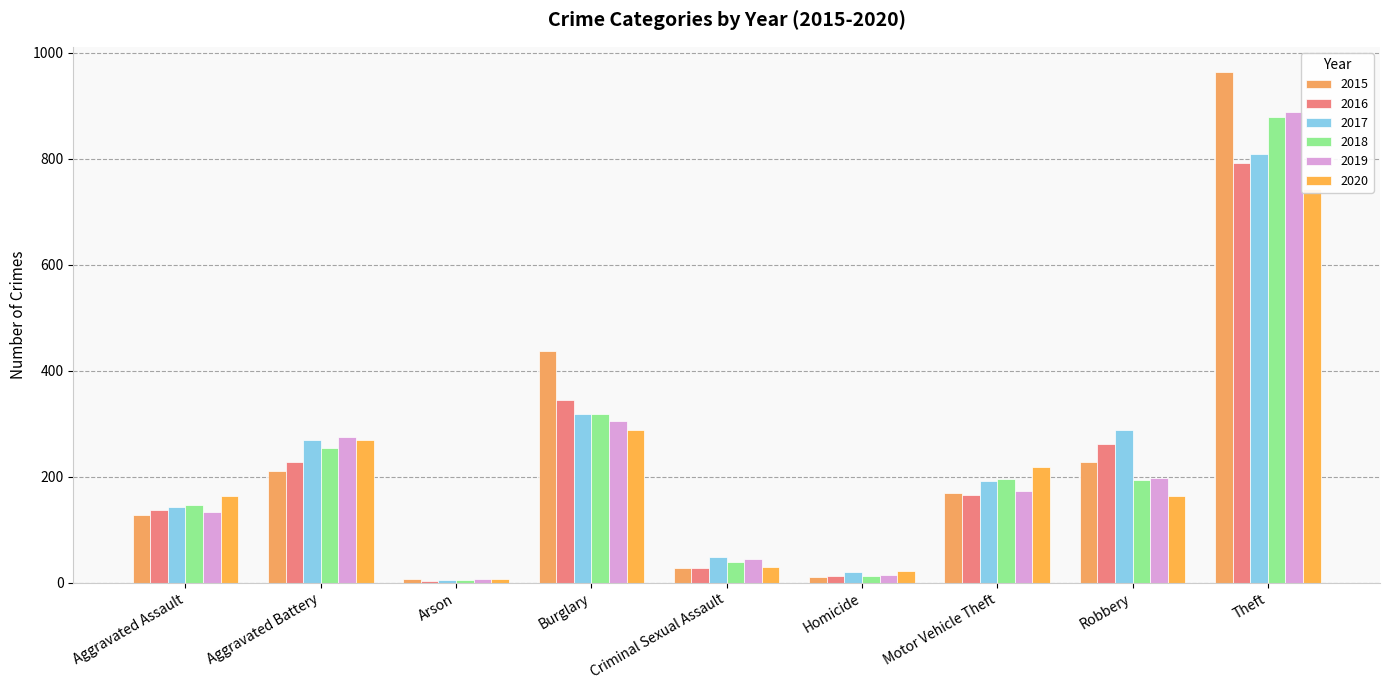

What is the difference between the highest and lowest values at Homicide?

11